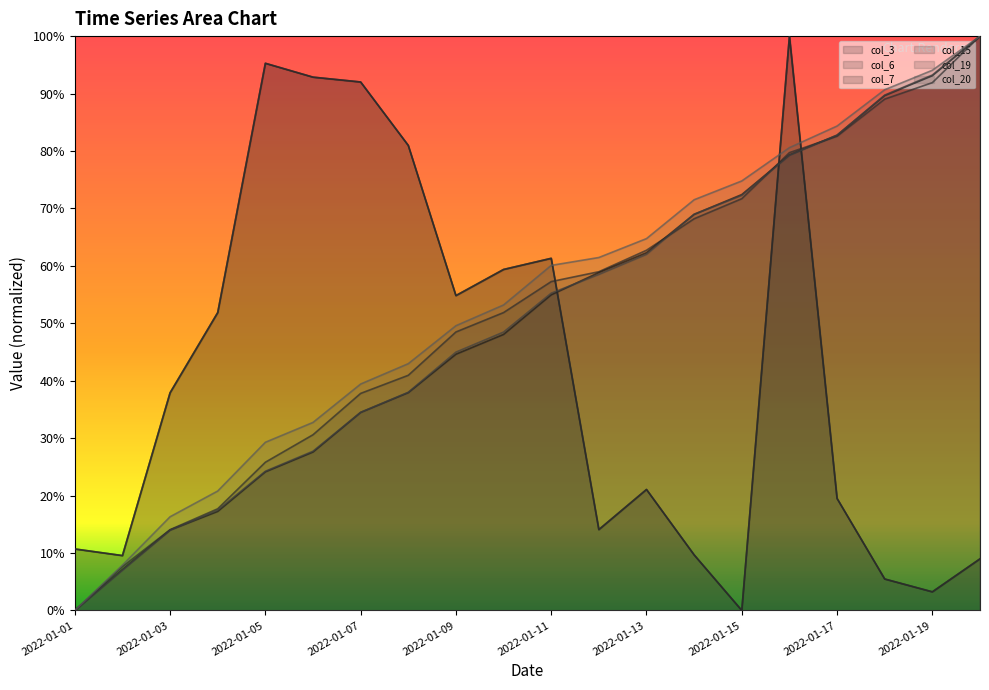

What is the spread (max minus min) of values at 2022-01-08?

0.4